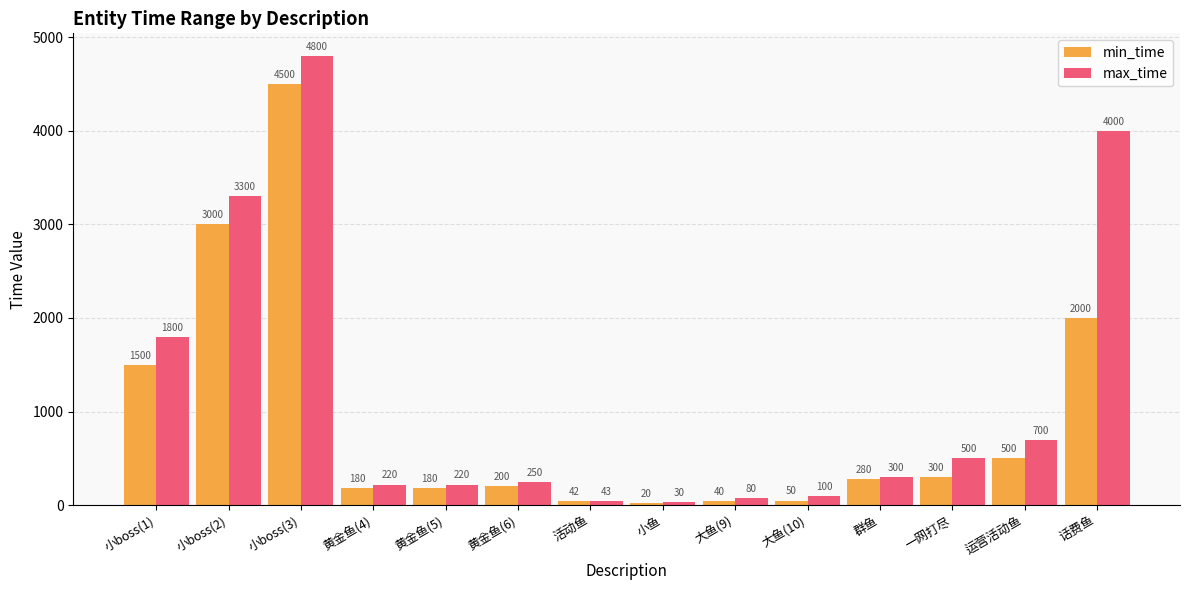

What is the lowest value of the max_time series?

30